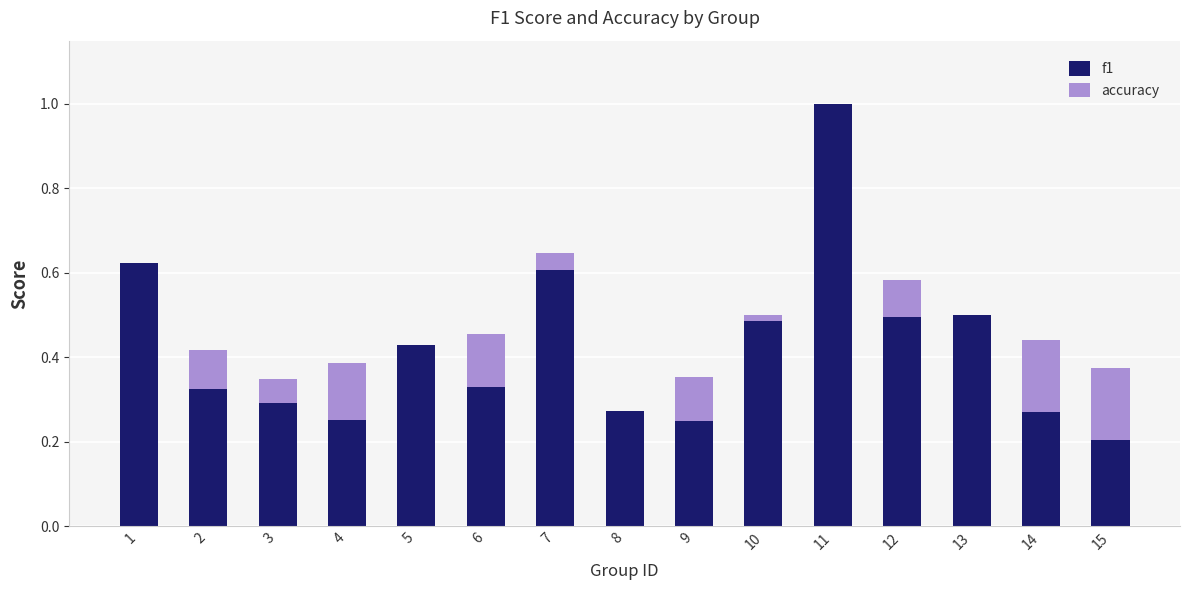

What is the sum of the f1 values at 11 and 3?

1.3